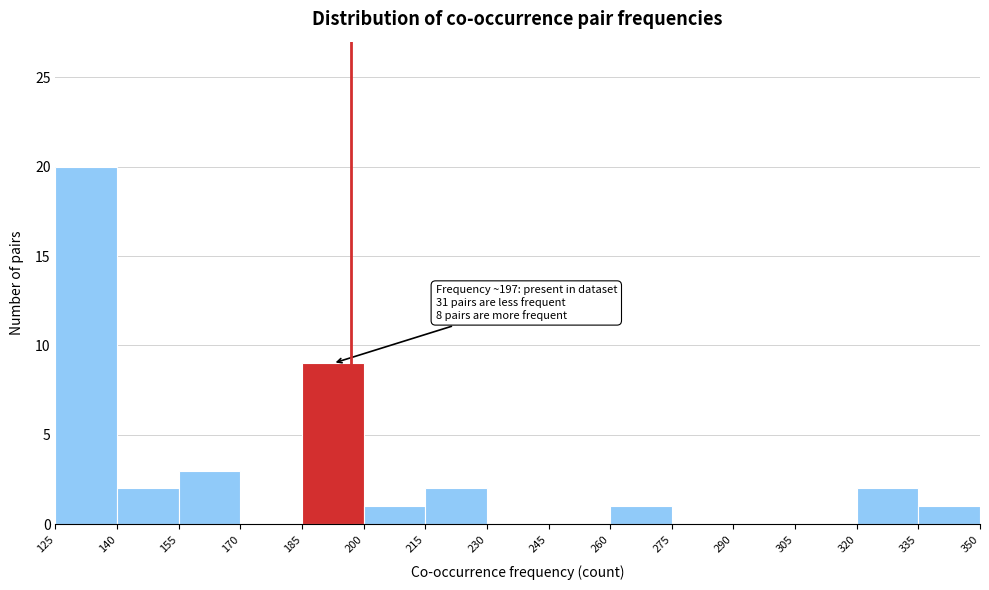

Which range on the x-axis has the tallest bar?

125 to 140